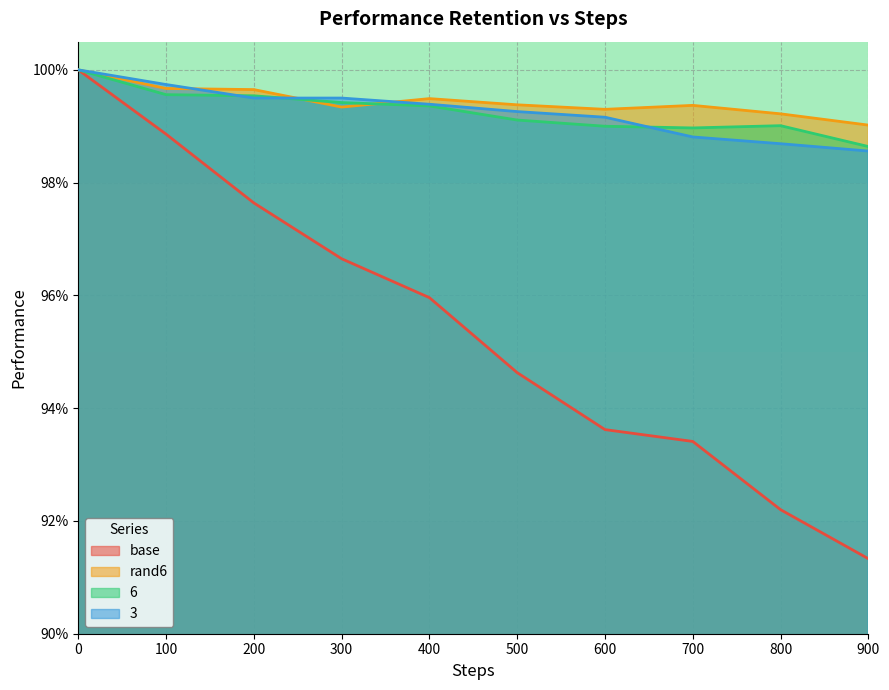

How many 3 values are between 0 and 1?

10